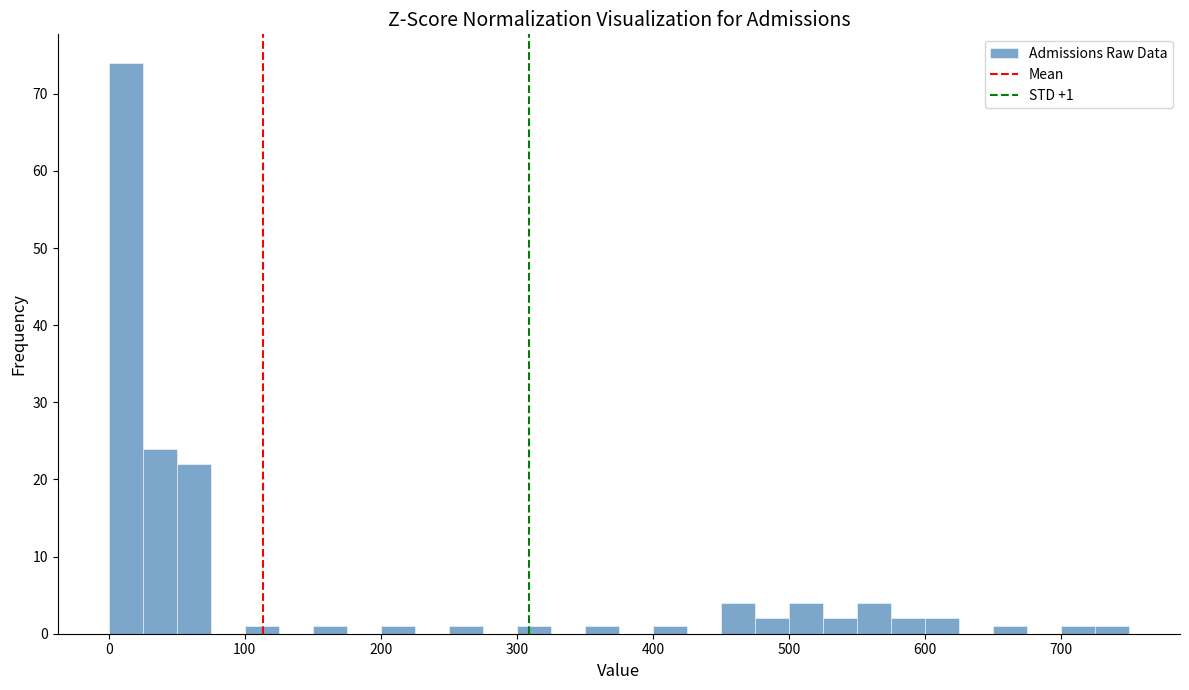

Read against the x-axis, roughly where is the centre of the tallest bar?

10